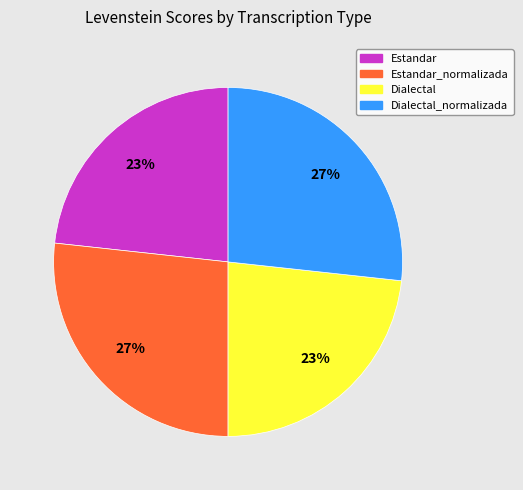

To the nearest percent, what is the average slice percentage?

25%